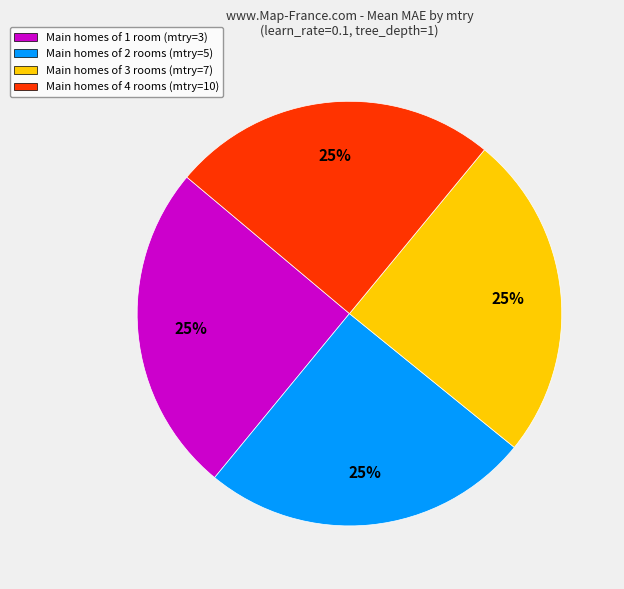

The Main homes of 2 rooms (mtry=5) slice represents 39% of the pie. True or false?

False